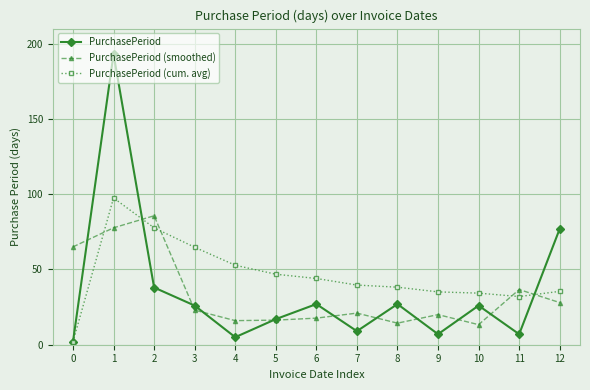

How many interior local peaks does the PurchasePeriod series have?

4